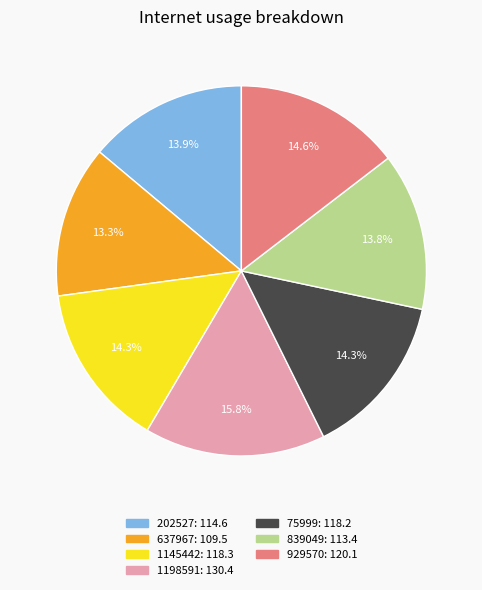

Do 1198591 and 1145442 together represent more than half of the pie?

No